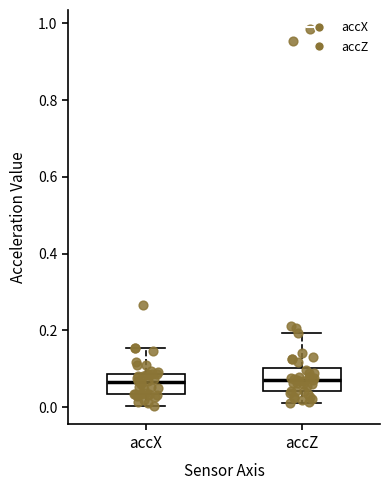

Reading left to right, transcribe this box plot: for each box, give where its median line is, the range the box spans, and where its two whiskers end, as read against the y-axis. The values are not printed on the chart, so give them approximately, as read against the axis.

accX: median 0.06, box 0.04 to 0.08, whiskers 0.00 to 0.16
accZ: median 0.08, box 0.04 to 0.10, whiskers 0.02 to 0.20